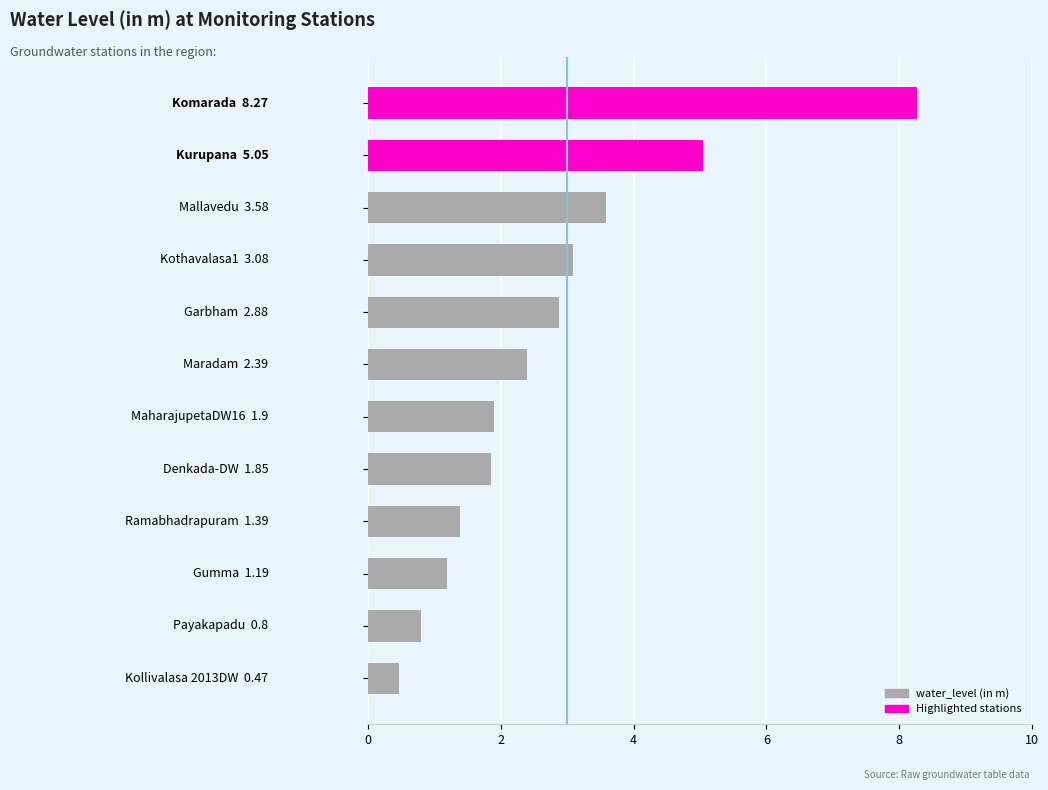

Are the bars horizontal?

Yes